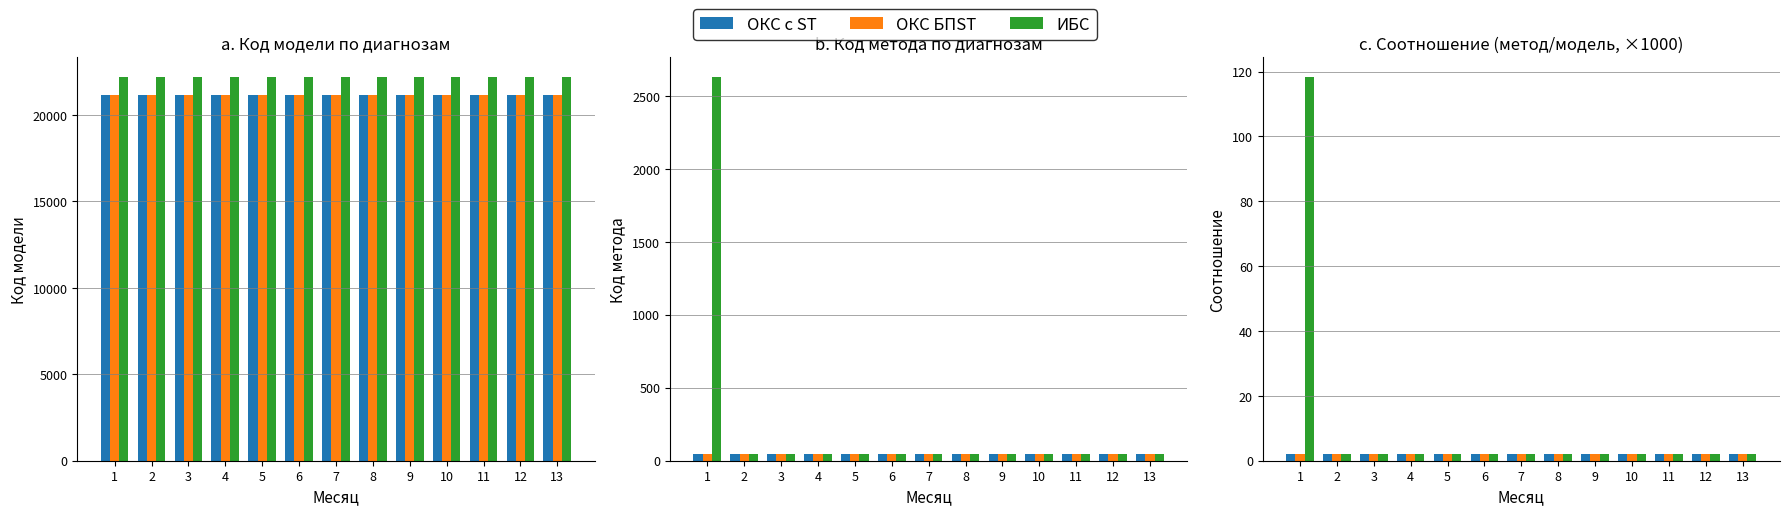

The value of ОКС БПST at 10 is 0.5. True or false?

False